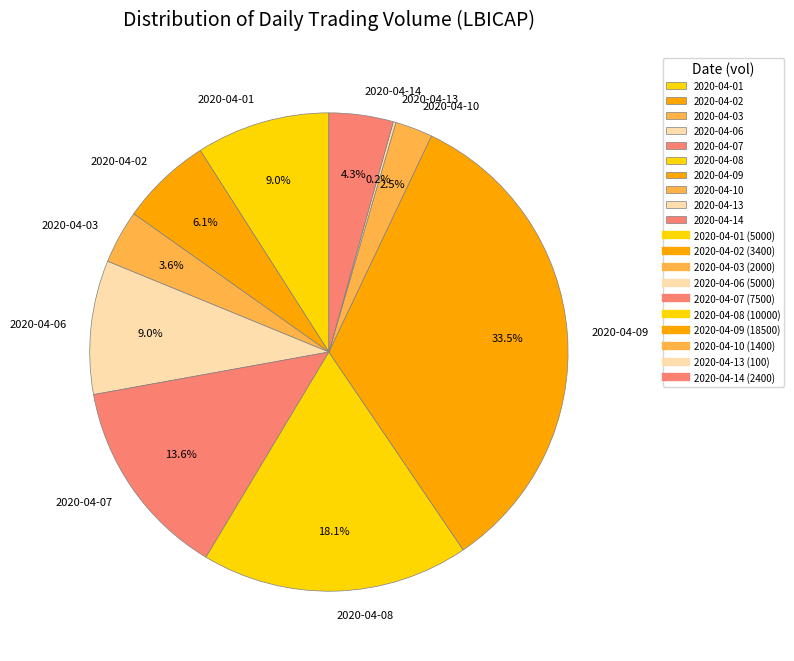

What percentage do 2020-04-03 and 2020-04-10 together represent?

6.1%